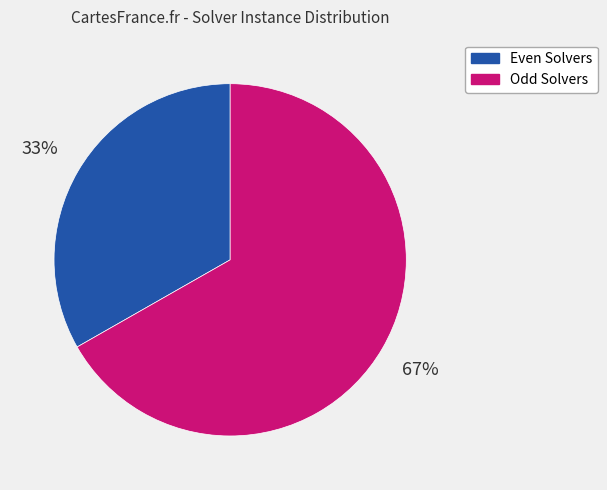

Combined, do Odd Solvers and Even Solvers account for over 50%?

Yes